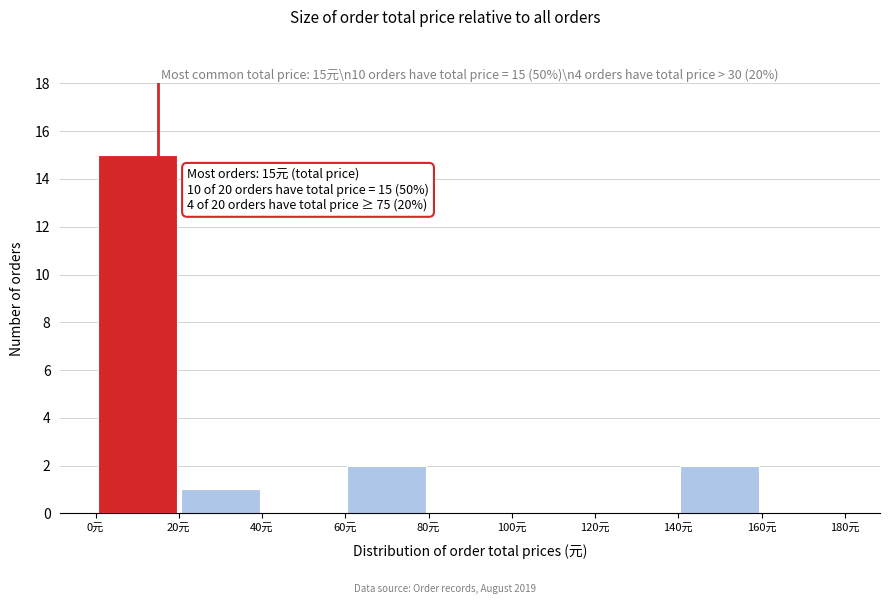

Which range on the x-axis has the tallest bar?

0 to 20